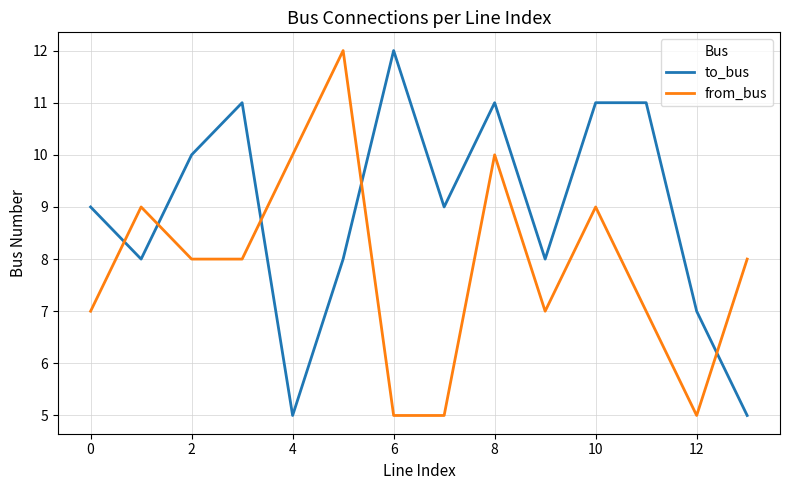

How many from_bus values are between 7 and 9?

8